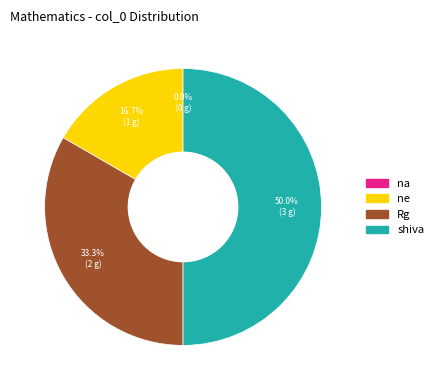

Is it true that shiva is 50% of the pie?

True